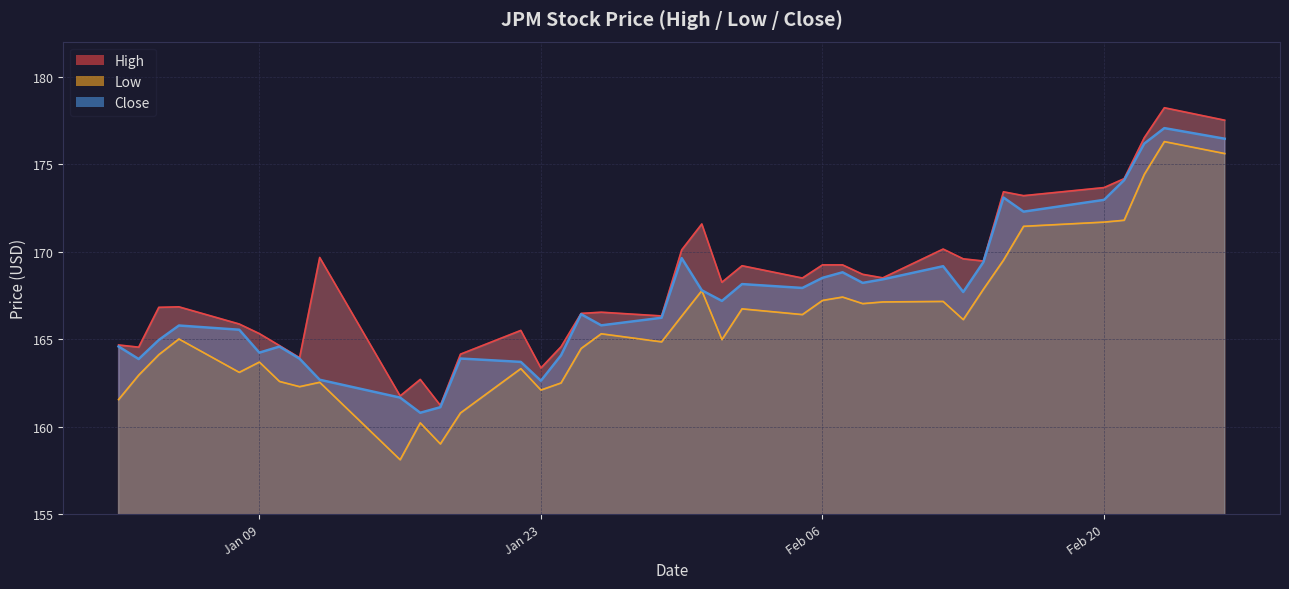

Which series changed the most between 2024-01-09 and 2024-01-25?

Close